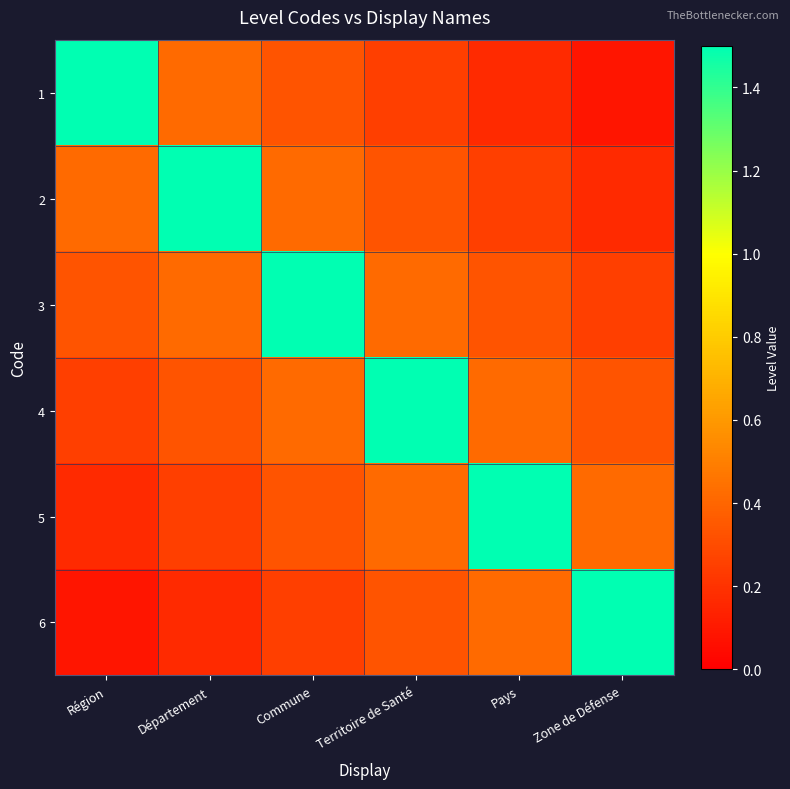

What is the greatest value displayed?

1.5